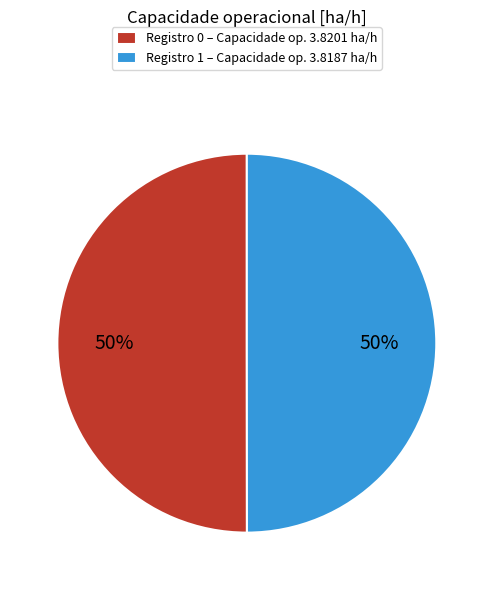

To the nearest percent, what percentage of the pie is Registro 1 – Capacidade op. 3.8187 ha/h?

50%